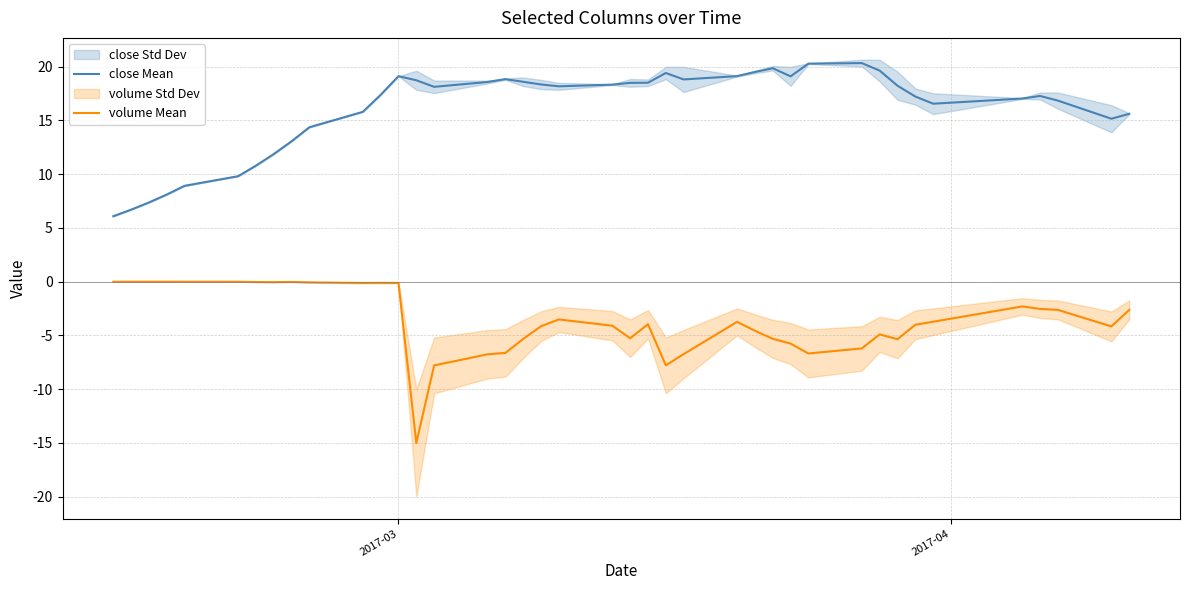

How many lines are shown in the chart?

2